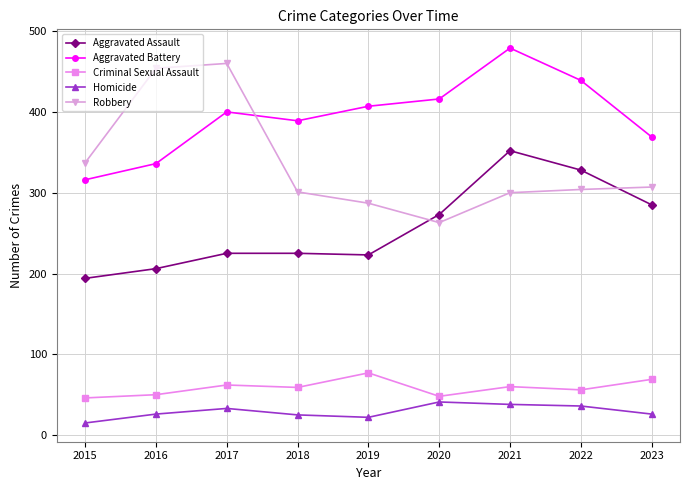

Where is the first local minimum for Robbery?

2020